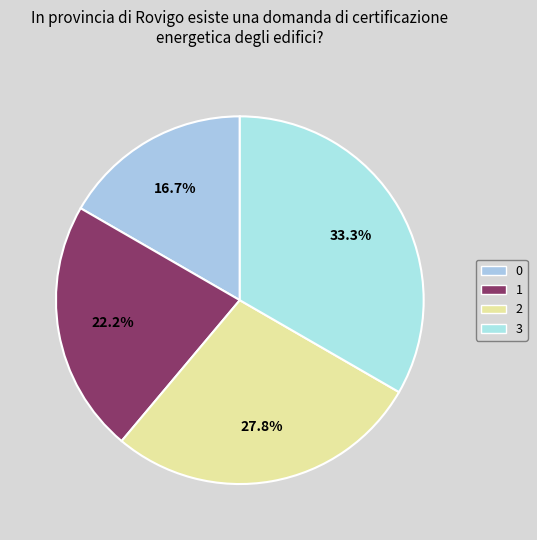

Does 3 account for over 50% of the chart?

No